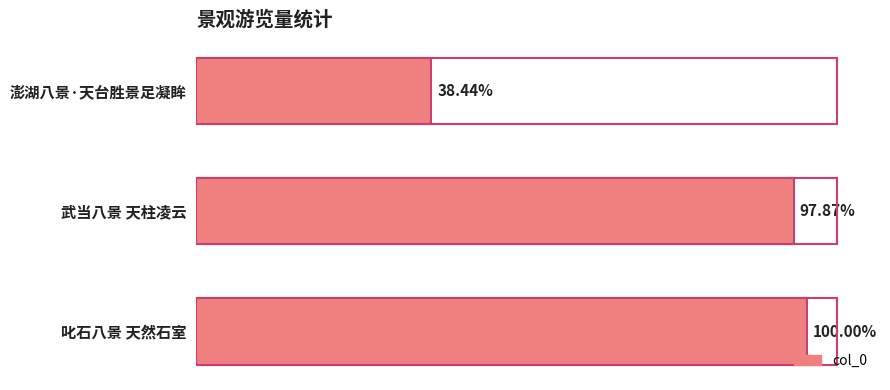

List the labels in order of value, largest first.

2, 1, 0